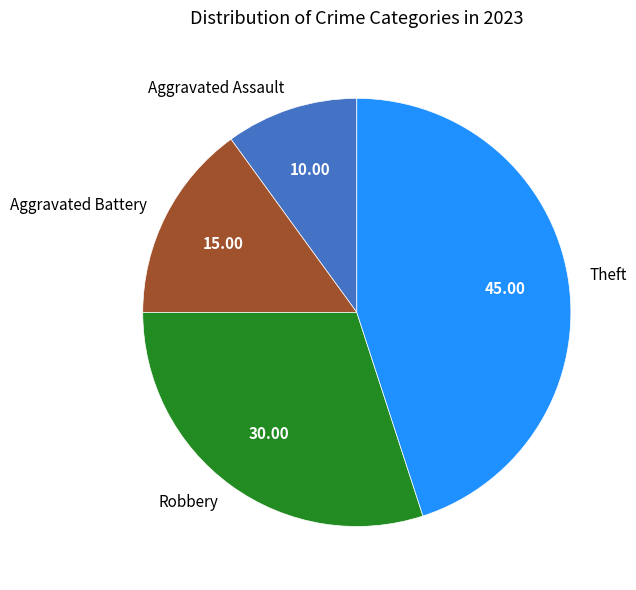

Which has a higher value, Theft or Aggravated Assault?

Theft